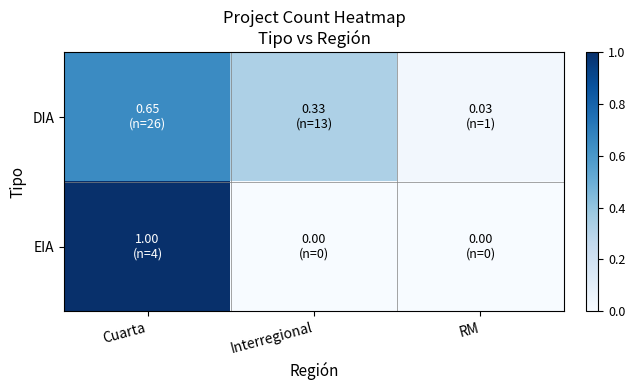

Which has a higher value, RM or Cuarta?

Cuarta